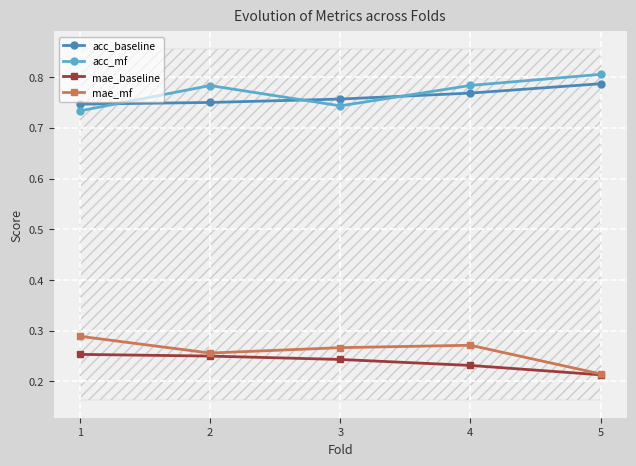

True or false: mae_baseline has a value of 0.4 at 3.

False